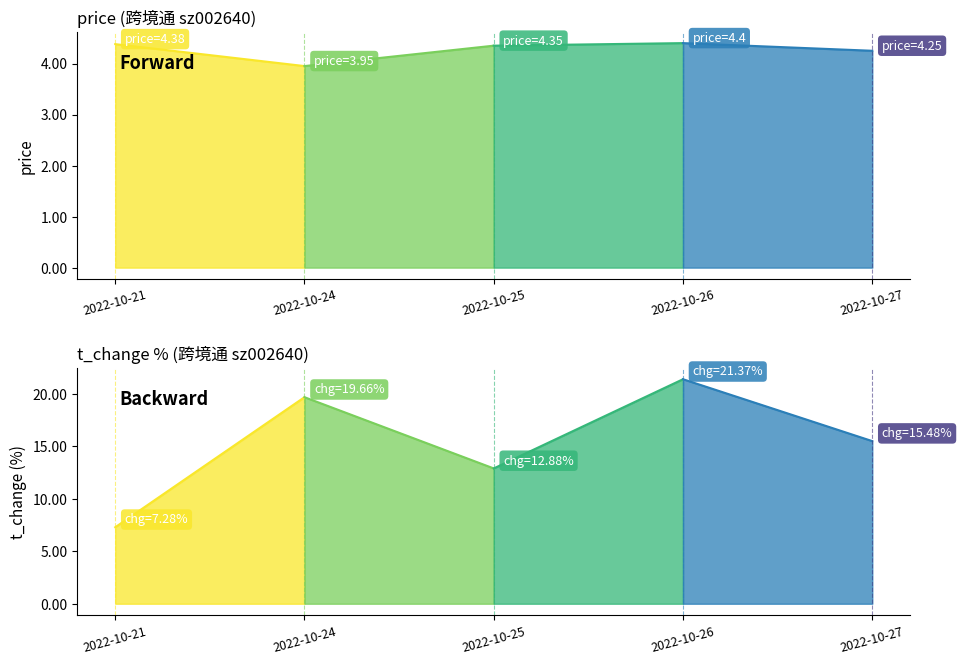

How many categories are shown in the chart?

5